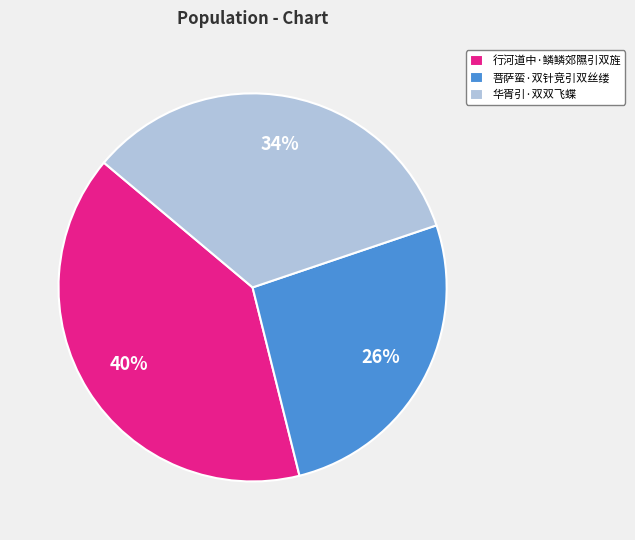

True or false: 菩萨蛮·双针竞引双丝缕 accounts for 13% of the total.

False